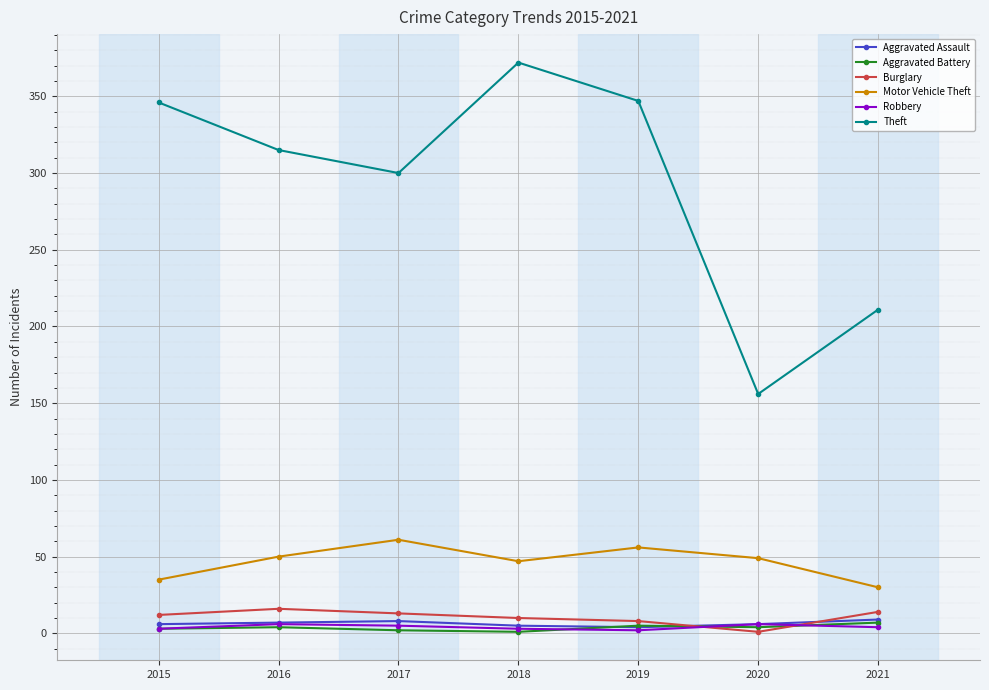

Which series has the largest total across all categories?

Theft